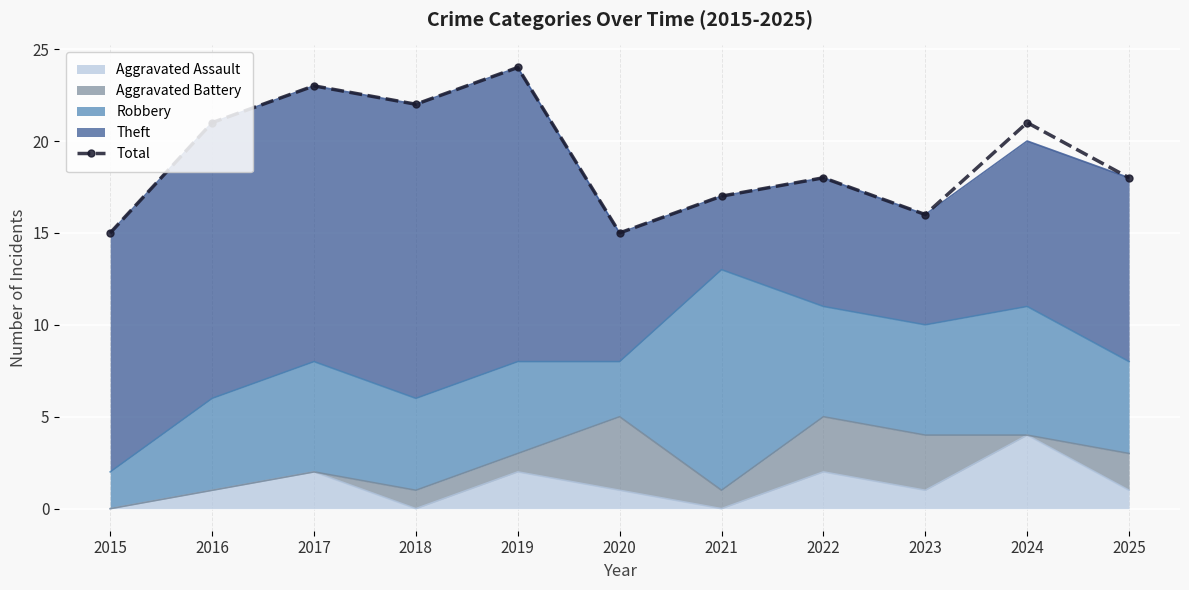

At which category does the data reach its first local valley?

2018